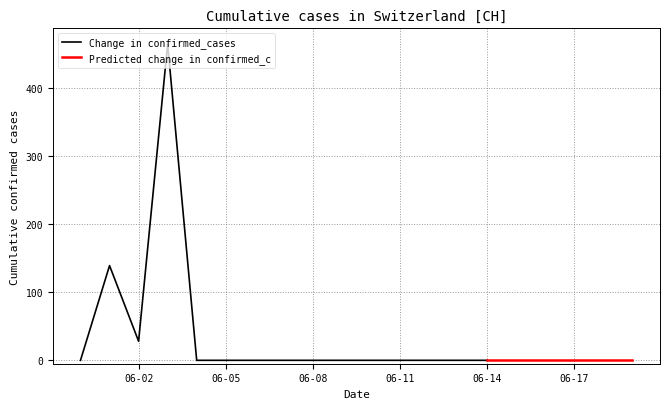

What is the highest value of the Change in confirmed_cases series?

464